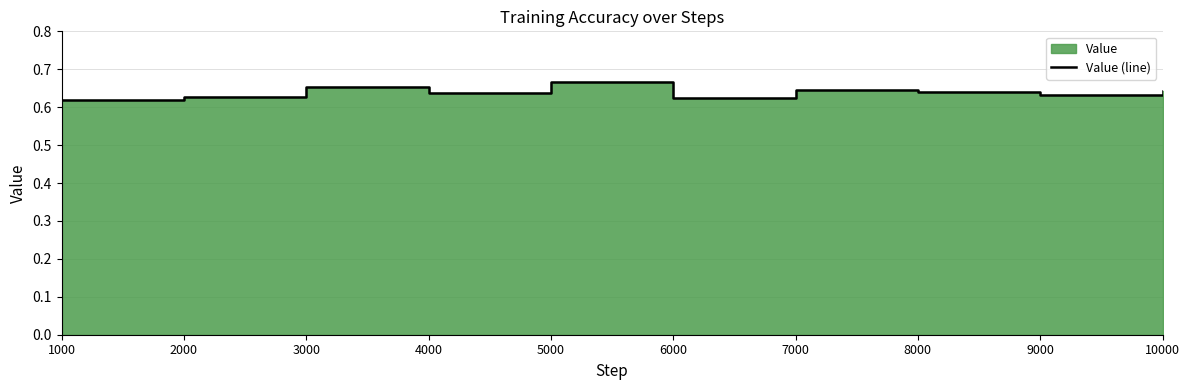

Read the value at 3000.

0.7